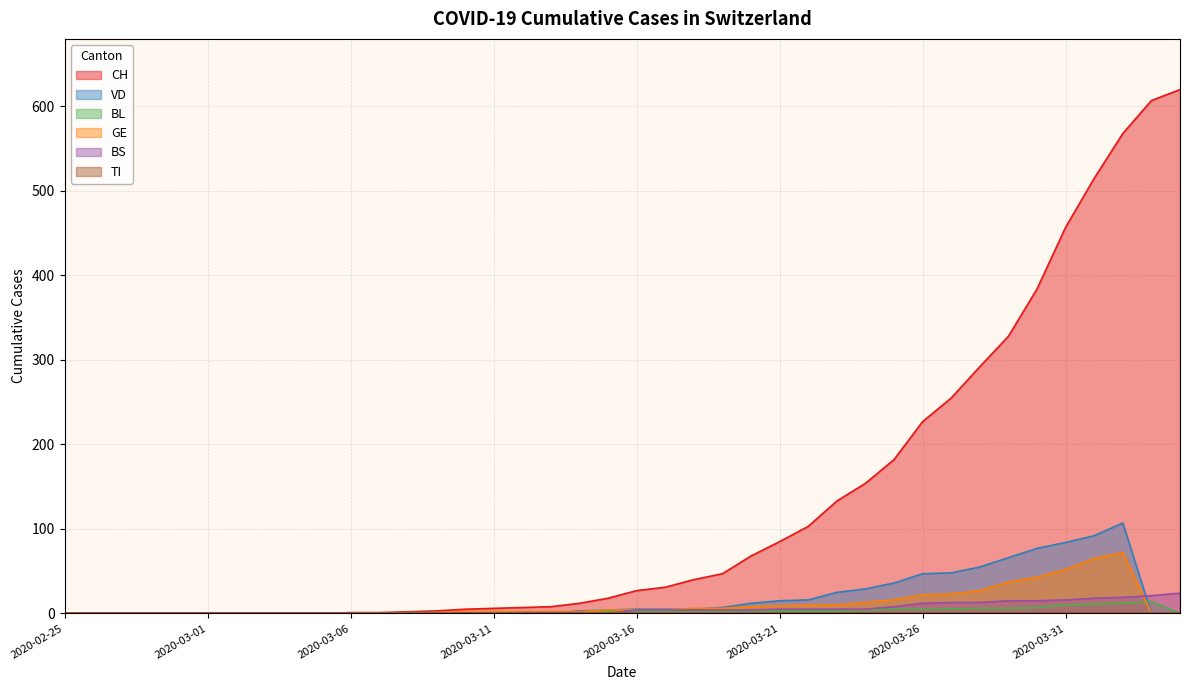

Which label corresponds to the smallest value in the chart?

2020-02-25